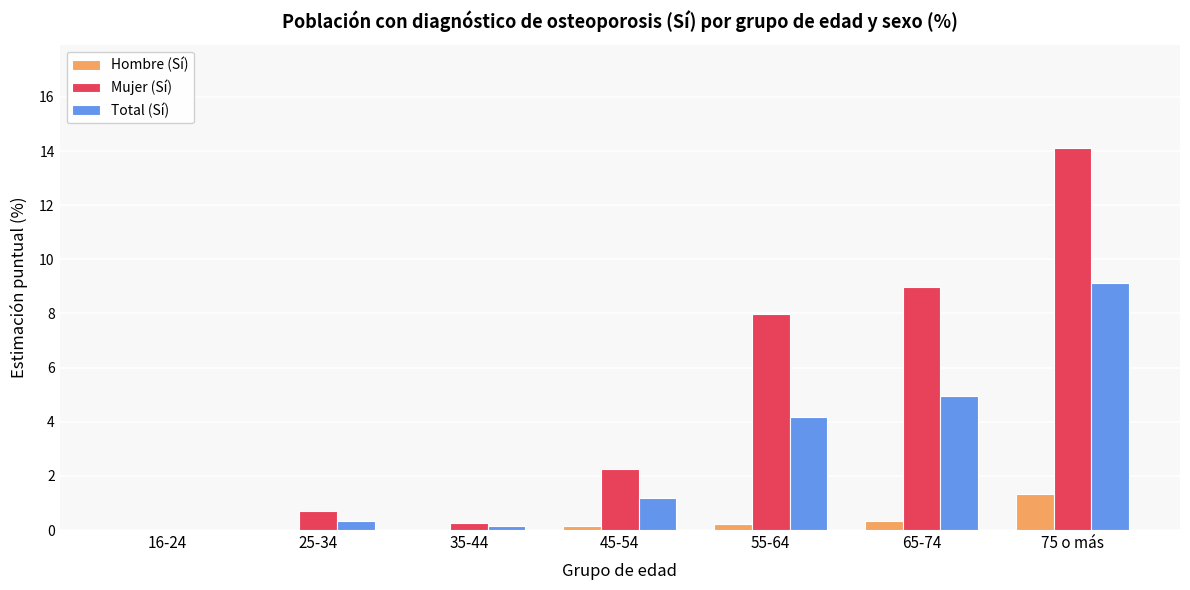

What is the average value of the Total (Sí) series?

2.8